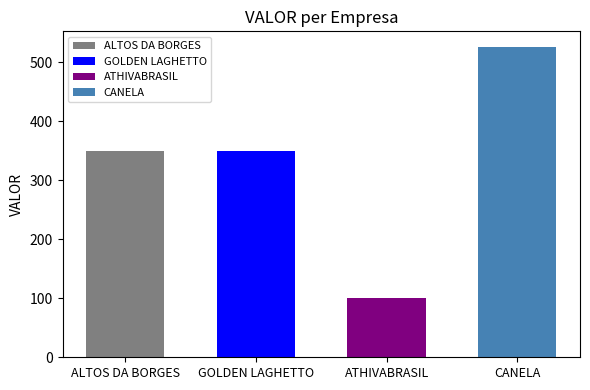

What is the maximum value shown in the chart?

526.4